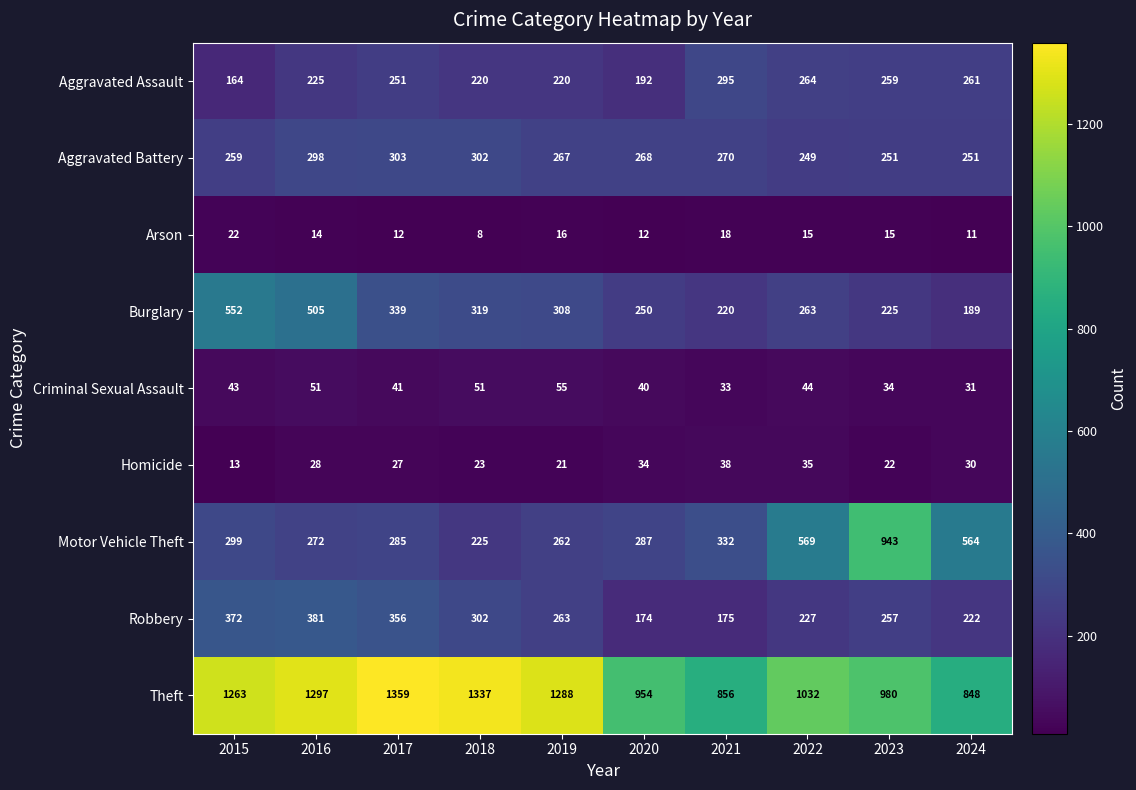

Which series has the largest total across all categories?

Theft